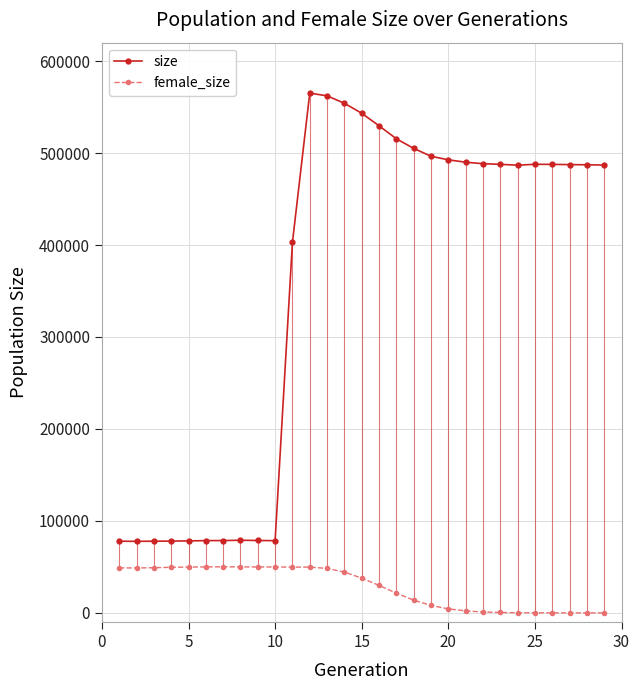

True or false: female_size and size intersect in this chart.

False